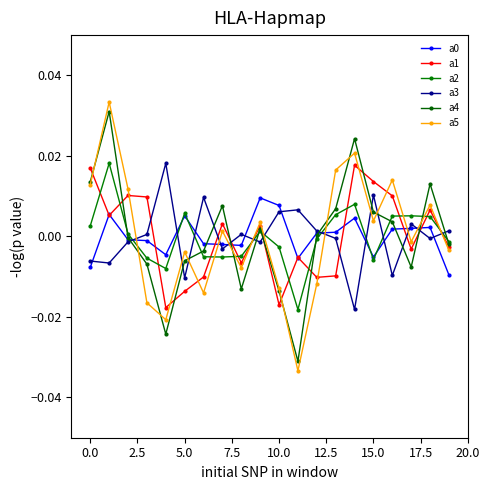

What is the difference between the maximum and minimum values in the a4 series?

0.1